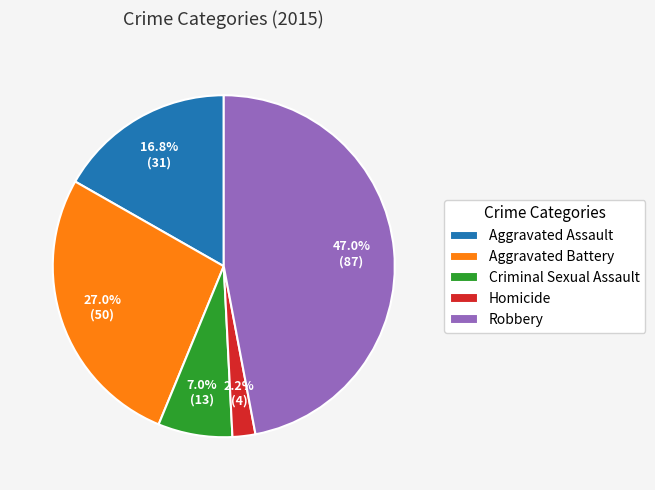

Which slice is the smallest?

Homicide